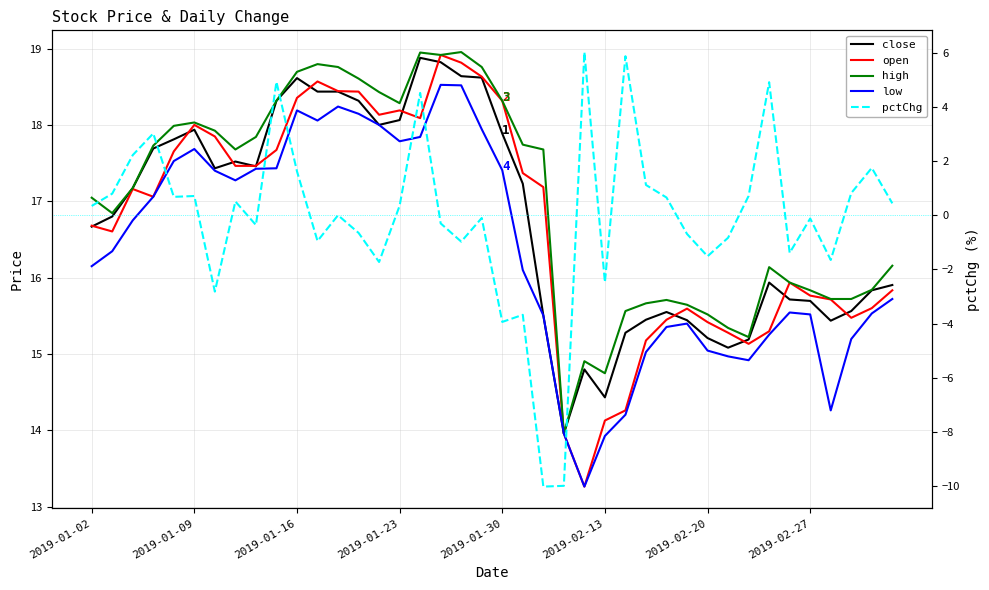

Between 28 and 36, which is larger?

28